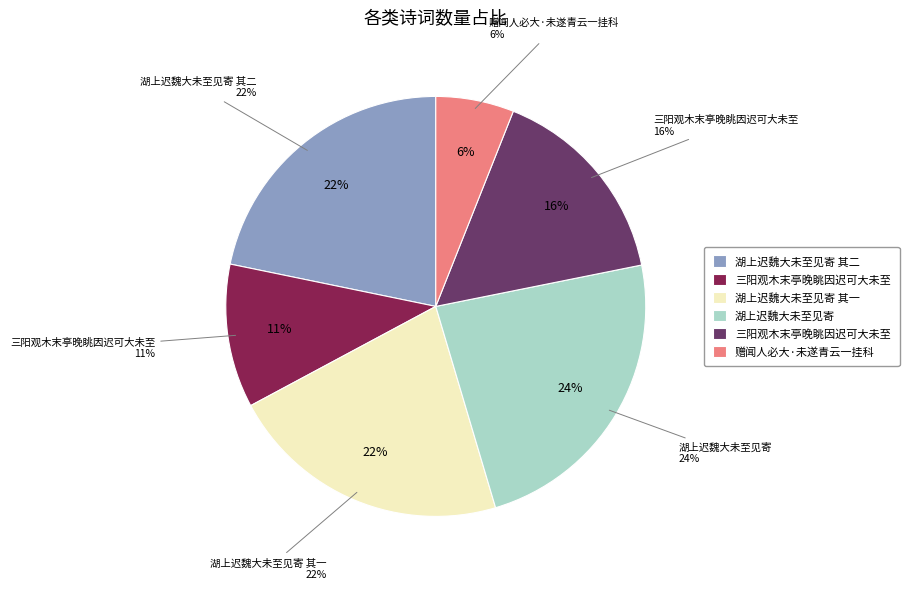

Which slice is the smallest?

赠闻人必大·未遂青云一挂科